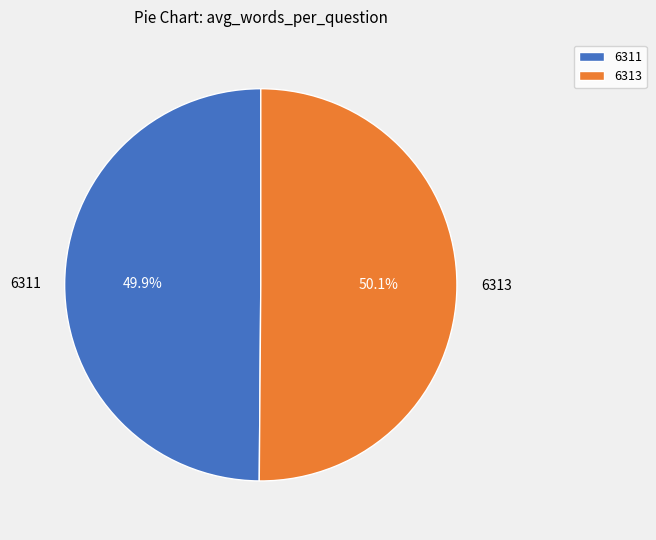

How many segments does this pie chart have?

2